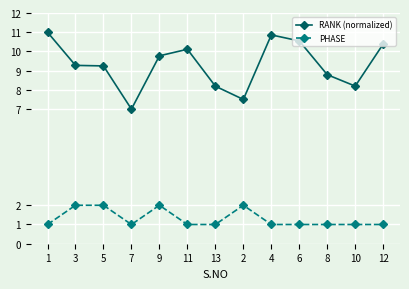

What is the difference between the second highest and minimum values in the PHASE series?

1.0